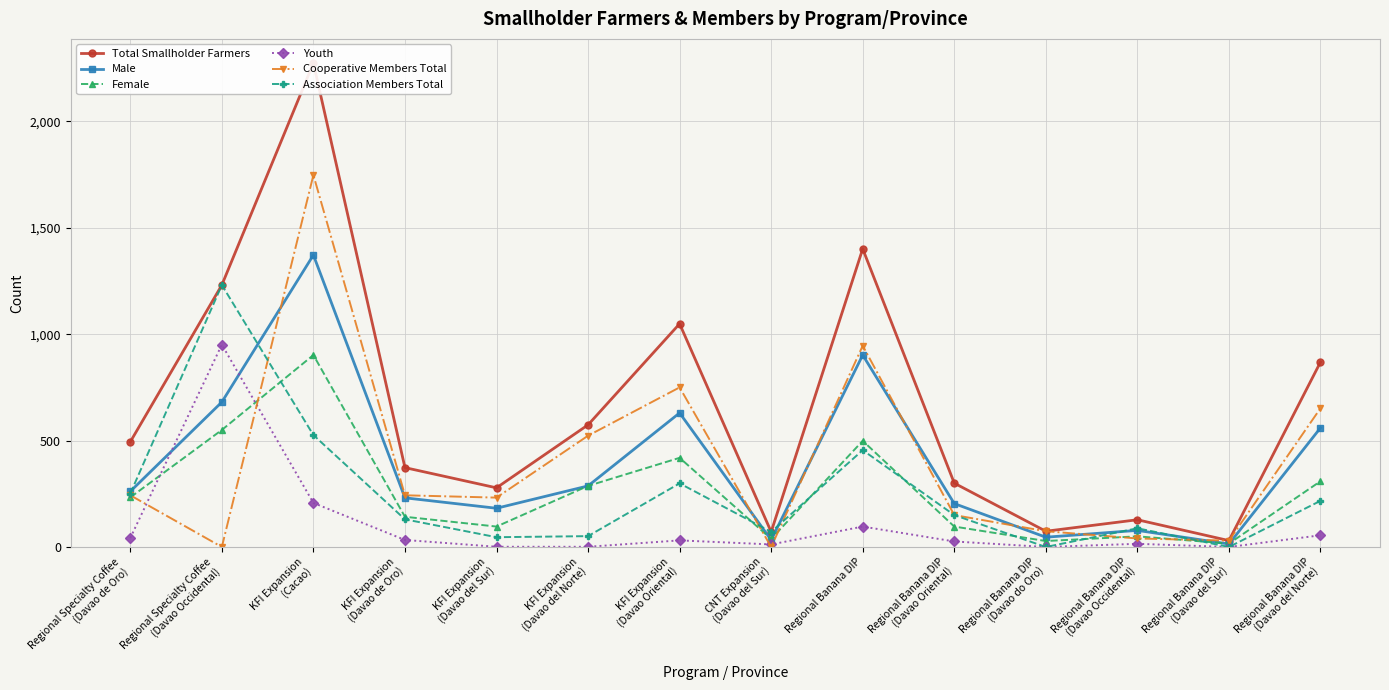

At which category does the chart reach its minimum across all series?

Regional Banana DIP
(Davao do Oro)